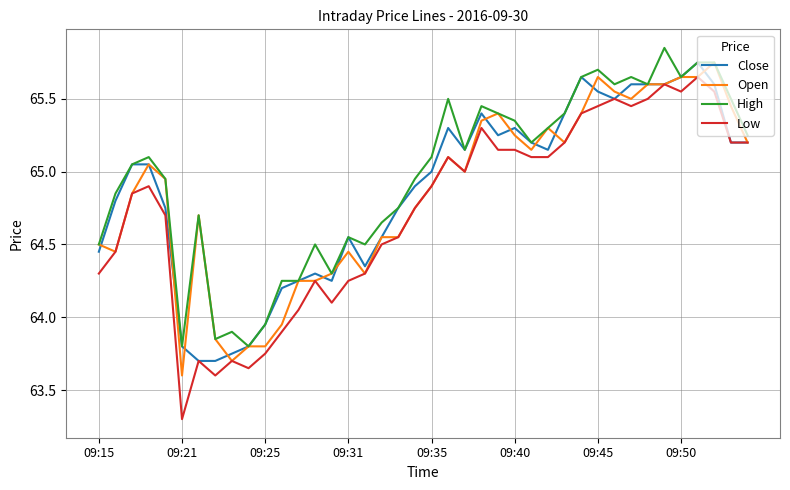

Does the chart display data point markers on the line(s)?

No